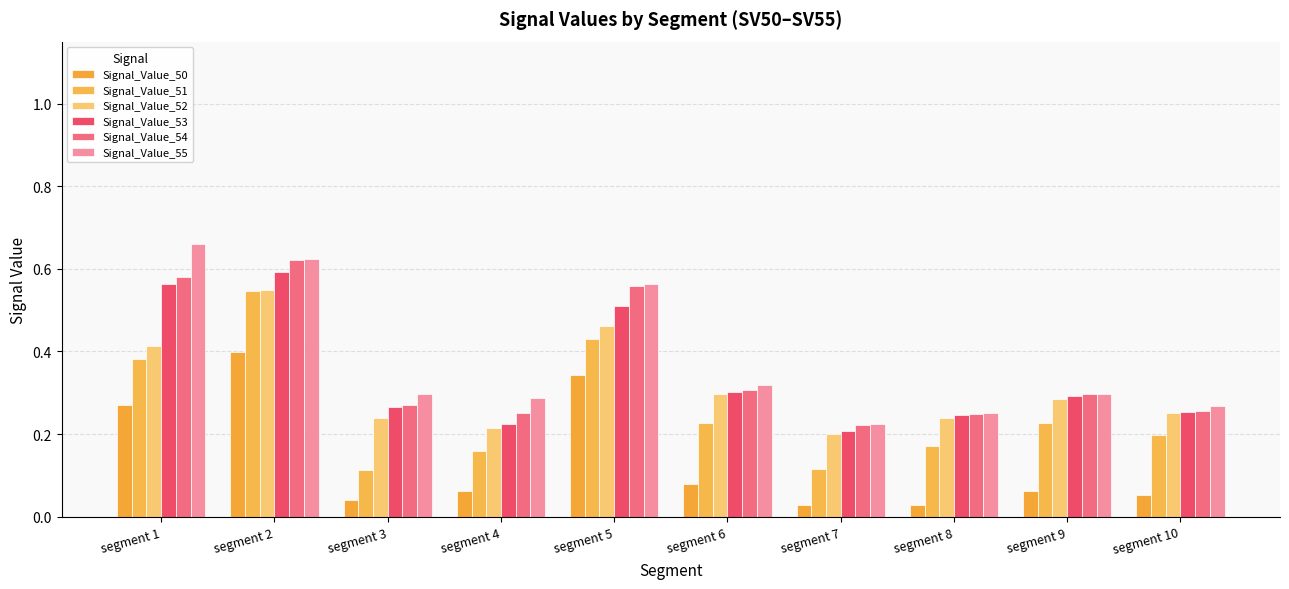

Count the number of categories in the chart.

10